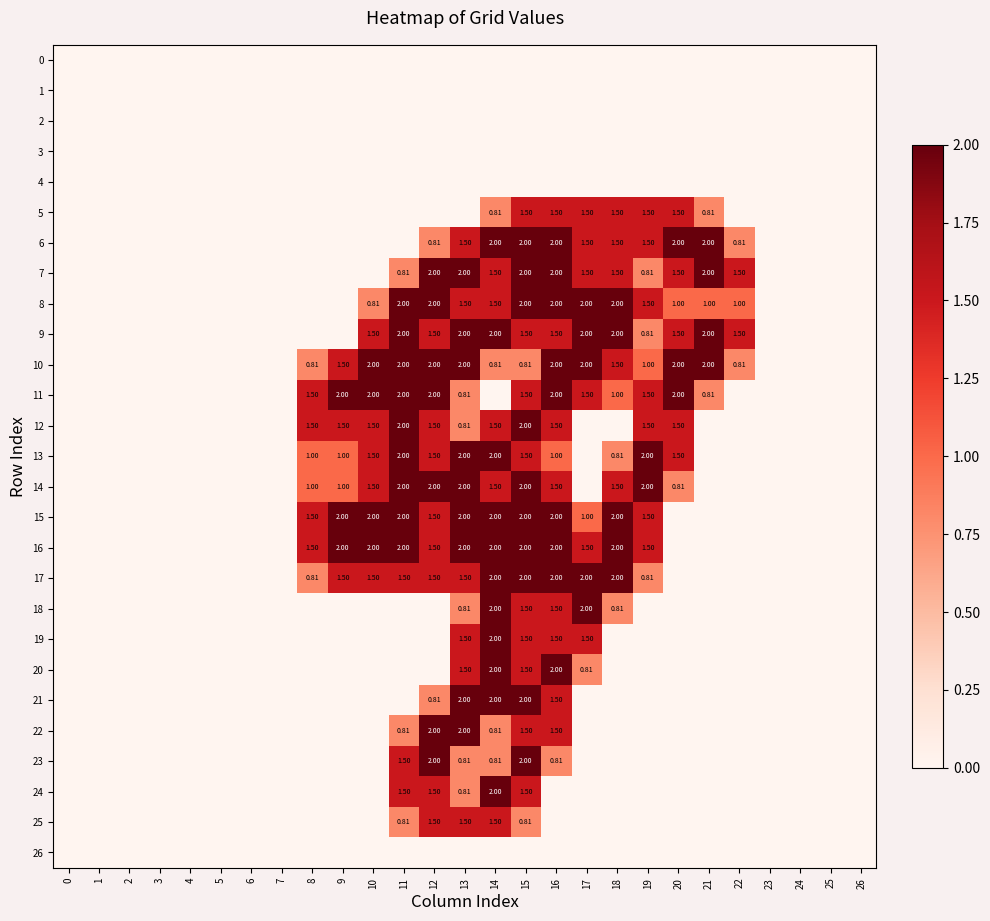

At which label does 20 reach its peak?

14